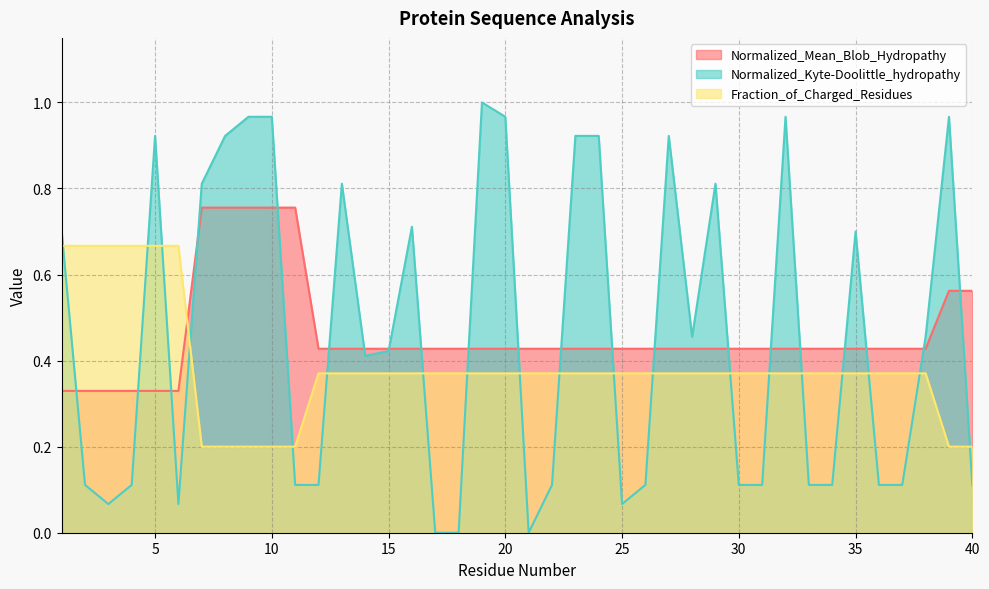

Between 35 and 19, which is larger?

35